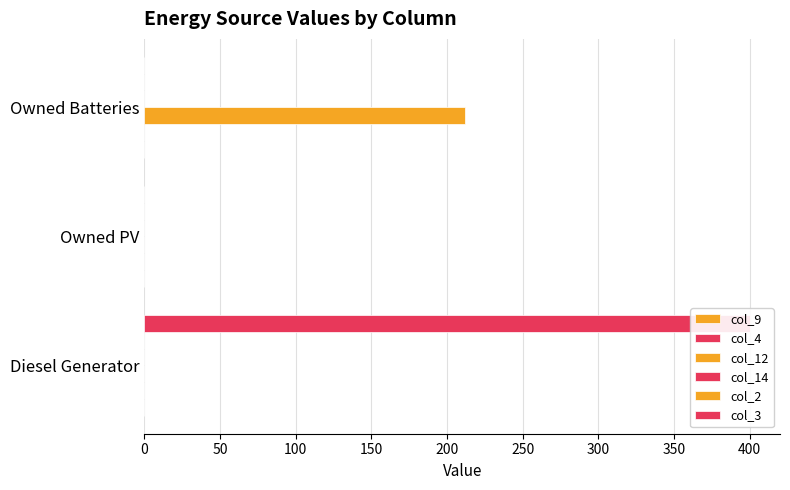

True or false: col_3 has a value of 0.0 at Owned PV.

True